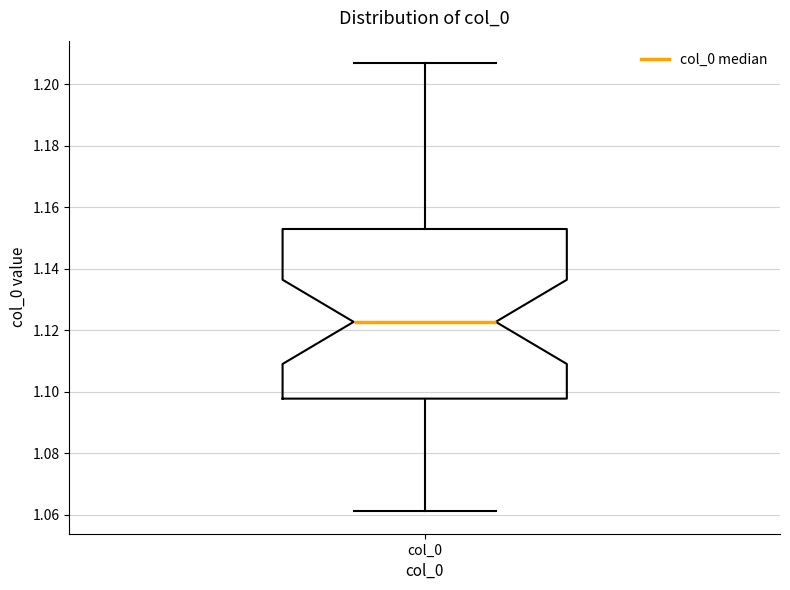

Read this box plot against the y-axis: the position of the median line, the range covered by the box, and the ends of both whiskers. The values are not printed on the chart, so give them approximately, as read against the axis.

median 1.122, box 1.098 to 1.152, whiskers 1.062 to 1.206